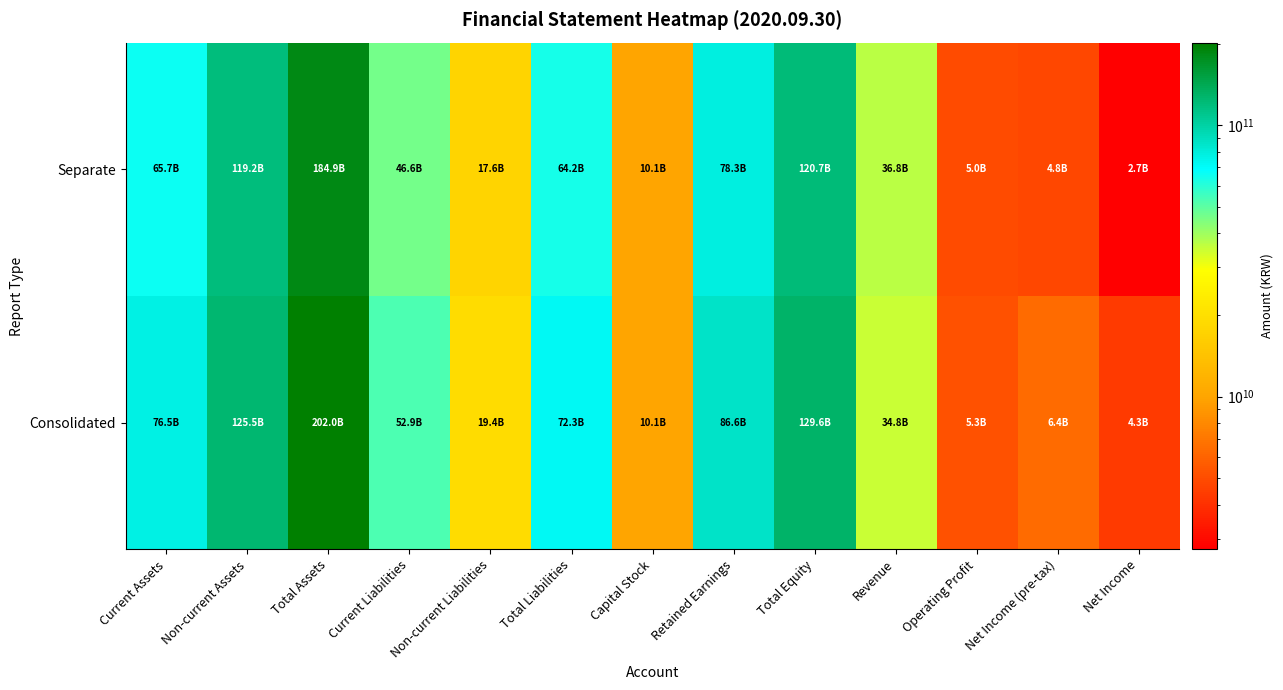

What is the total value across all series at Non-current Assets?

244714093195